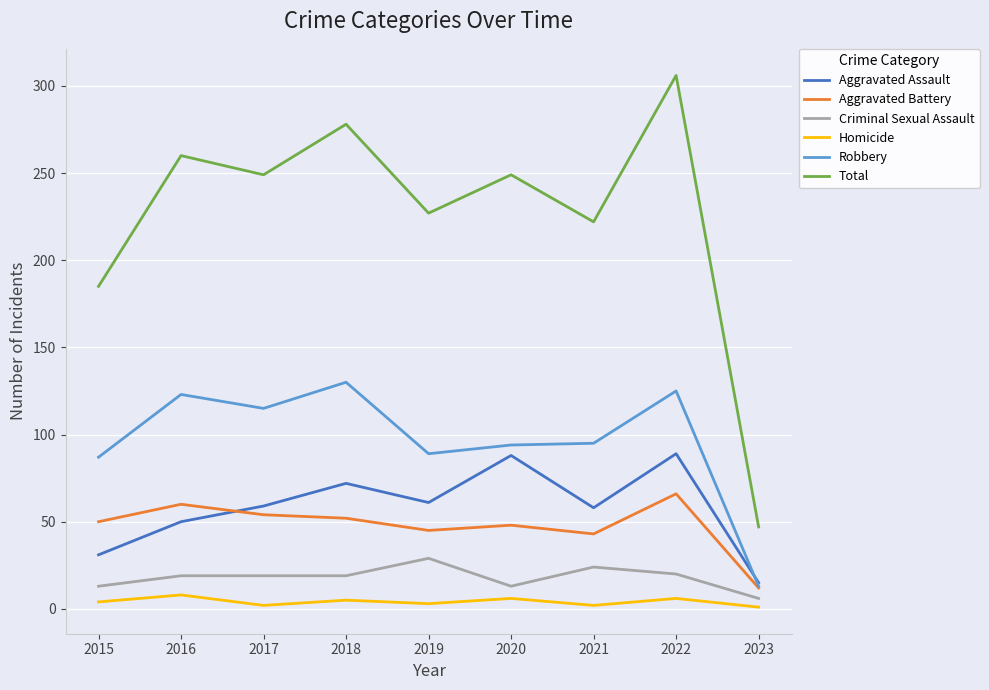

At which label does Robbery reach its peak?

2018